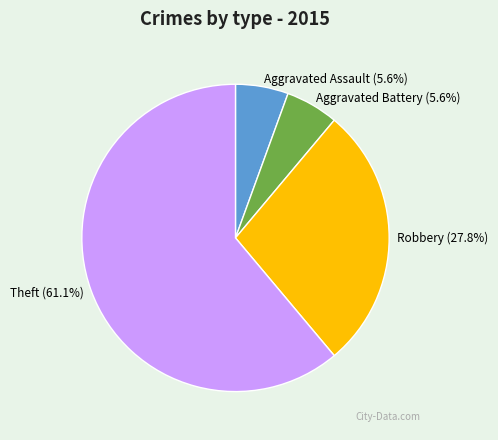

Which slice represents more than half of the pie?

Theft